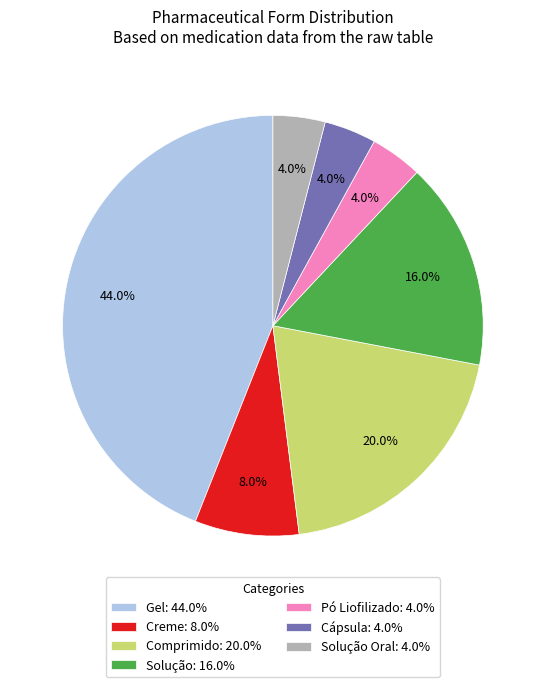

Combined, do Solução Oral: 4.0% and Pó Liofilizado: 4.0% account for over 50%?

No